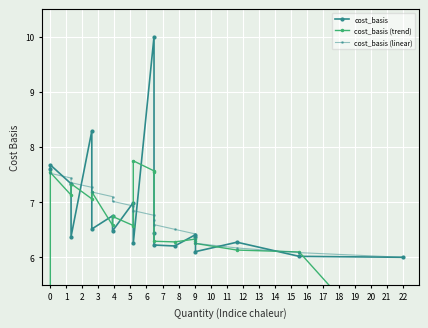

What is the difference between the highest and lowest values at 2?

0.3